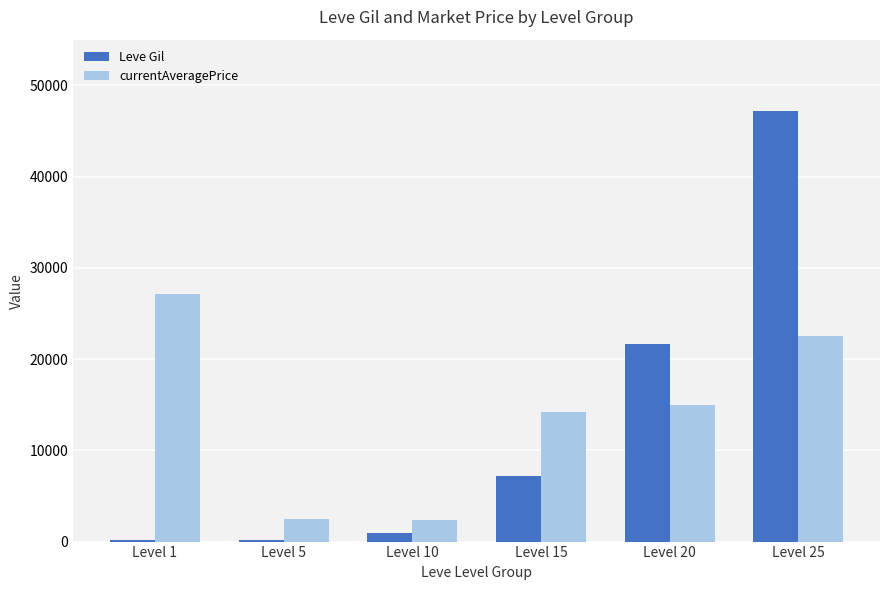

Which category has the highest value in the Leve Gil series?

Level 25